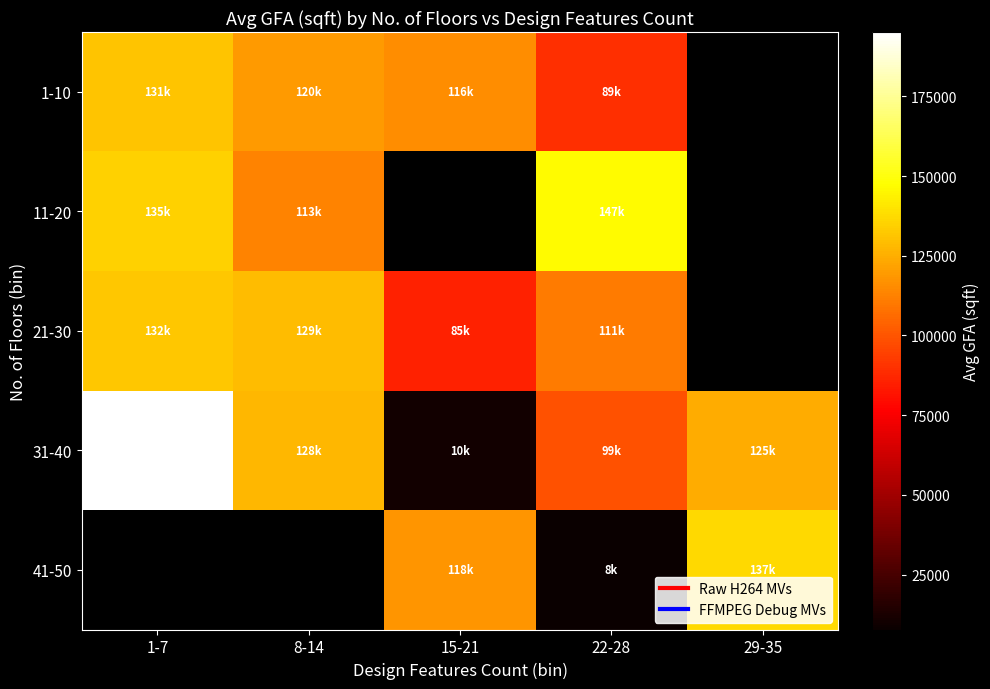

What is the difference between the second highest and second lowest values in the 31-40 series?

28768.3